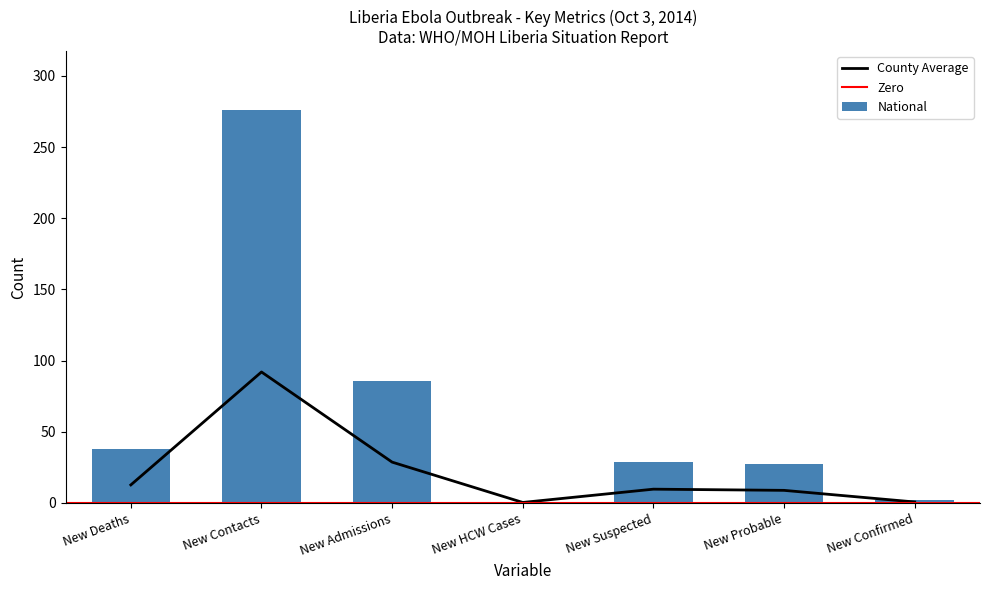

Which series has the largest range (max minus min)?

National